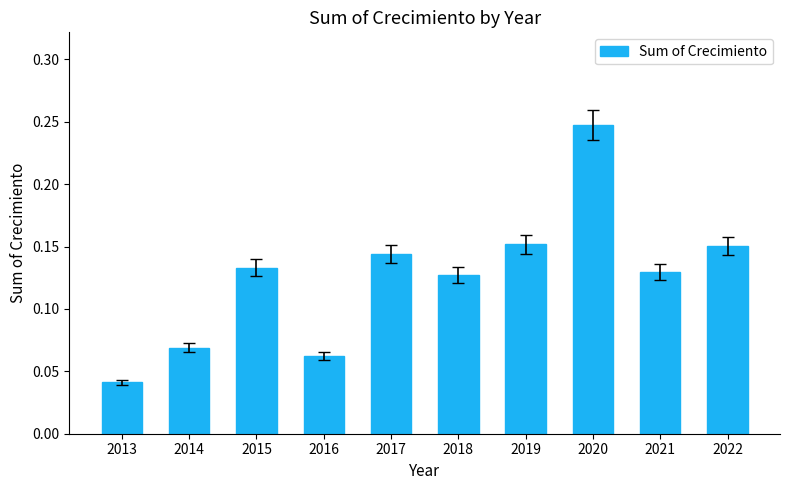

What is the sum of the values at 2017 and 2015?

0.3